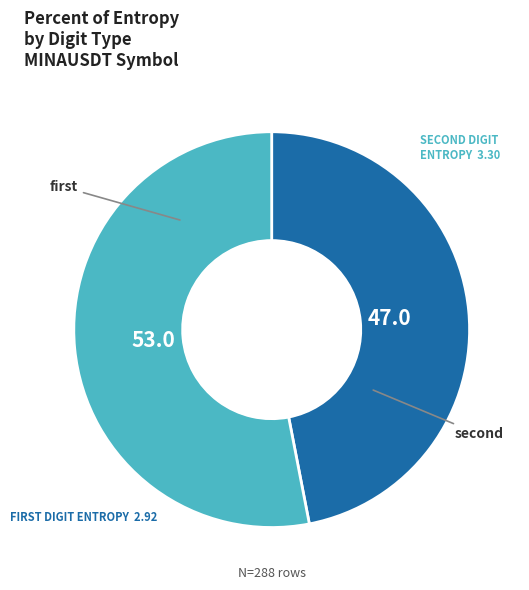

Is there a majority slice in this chart?

Yes